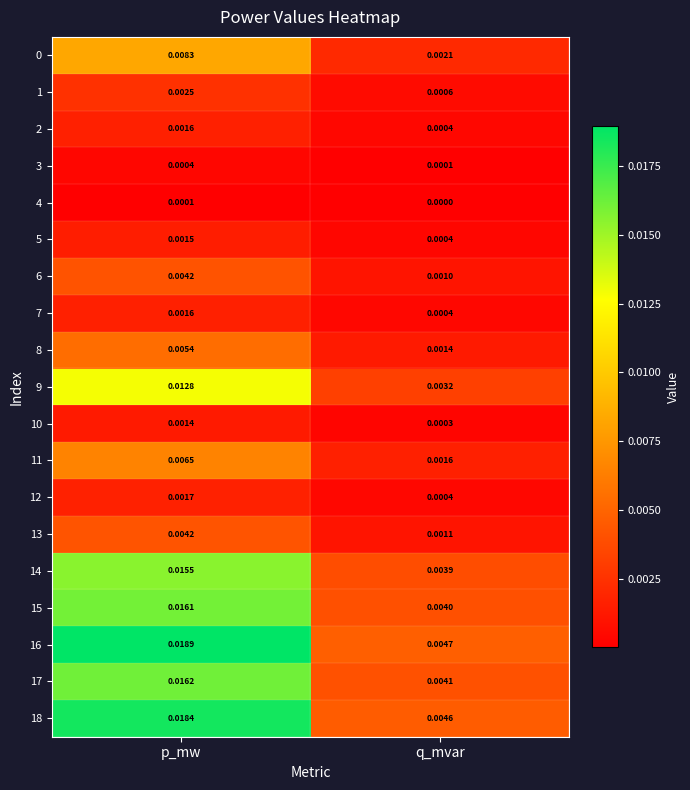

At which category does the chart reach its minimum across all series?

q_mvar